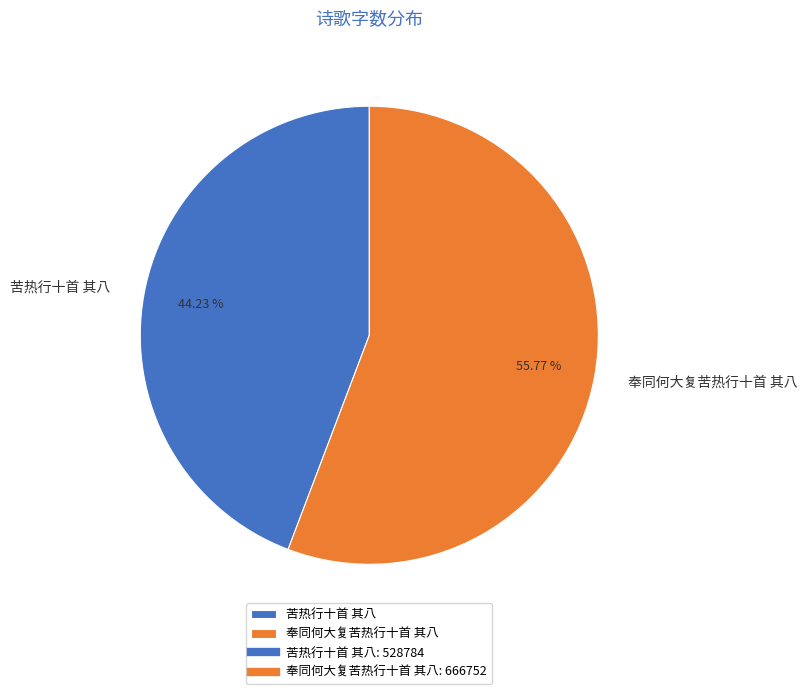

True or false: 苦热行十首 其八 accounts for 54% of the total.

False